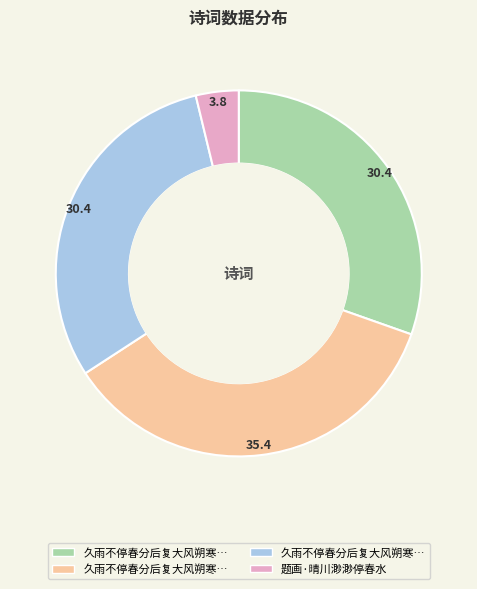

Does any single category account for the majority?

No